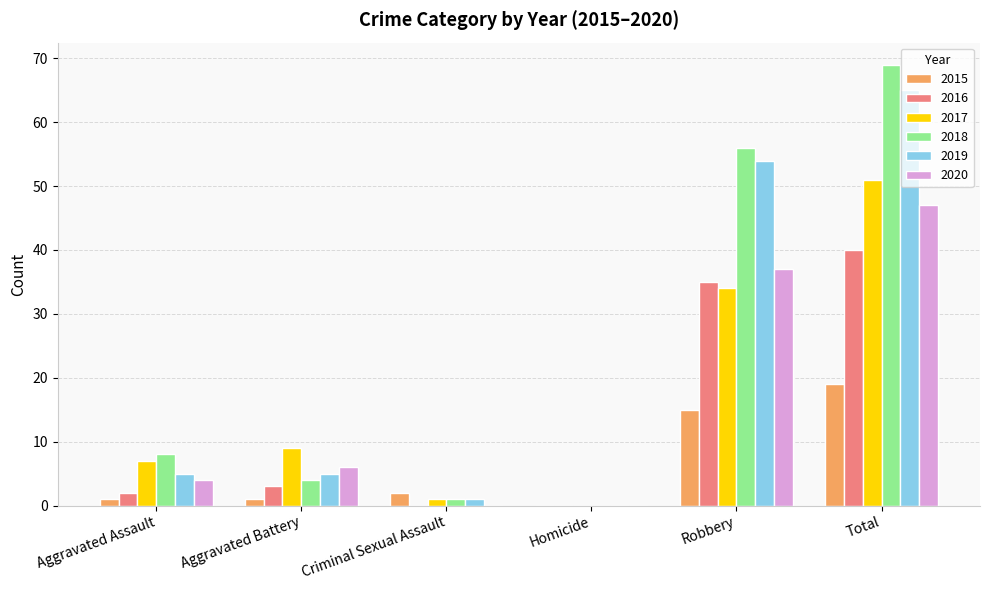

At which label is 2017 closest to 25?

Robbery